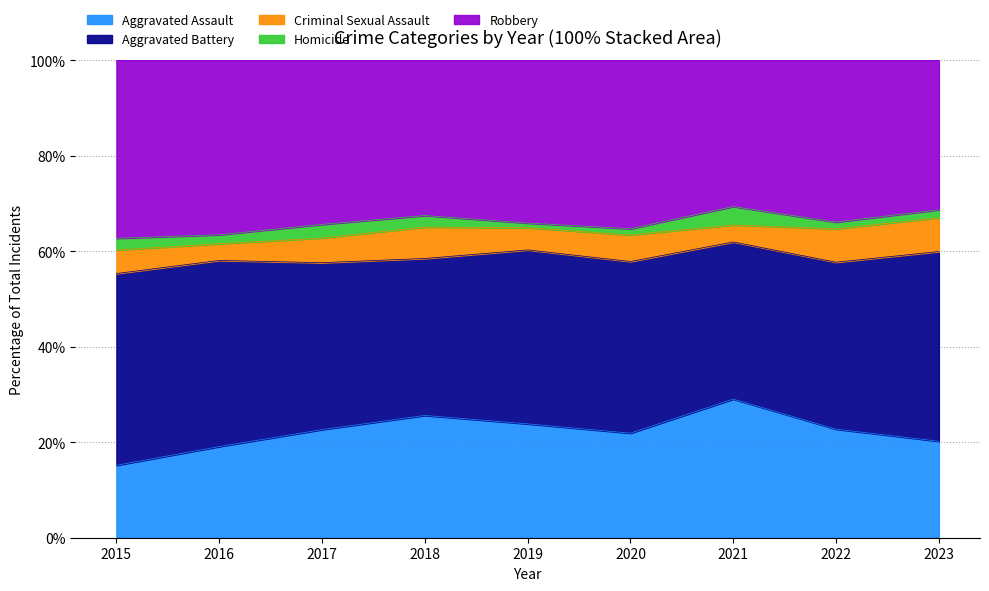

What is the minimum value for Aggravated Assault?

15.2